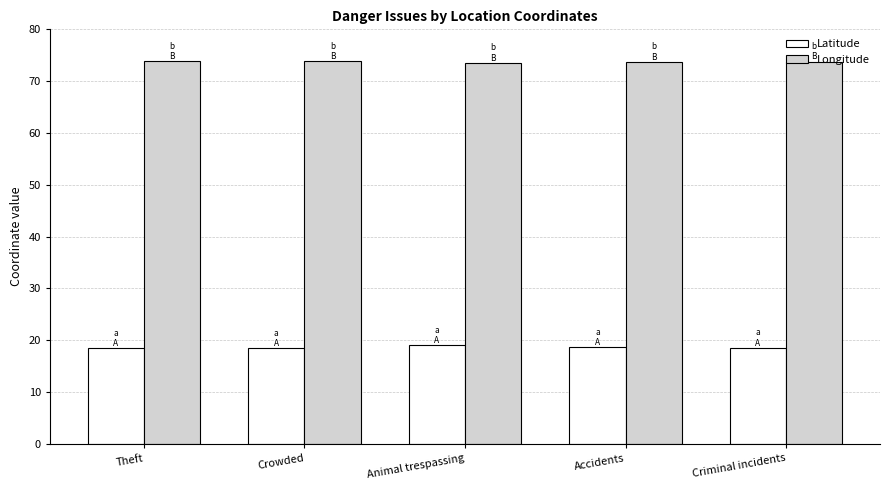

What is the lowest value of the Longitude series?

73.5